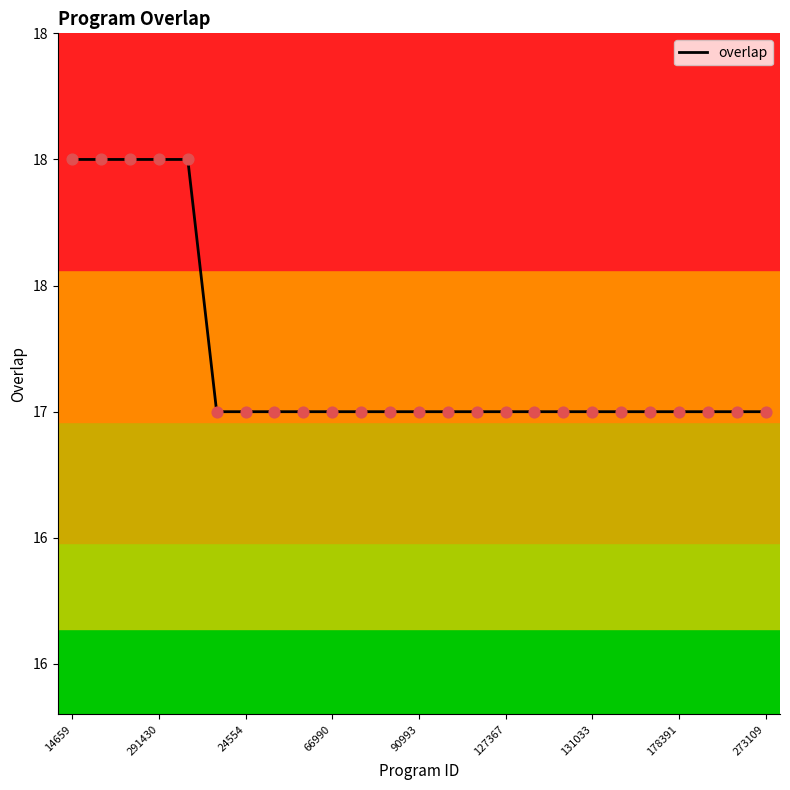

Is this an area chart (filled region under the line)?

No